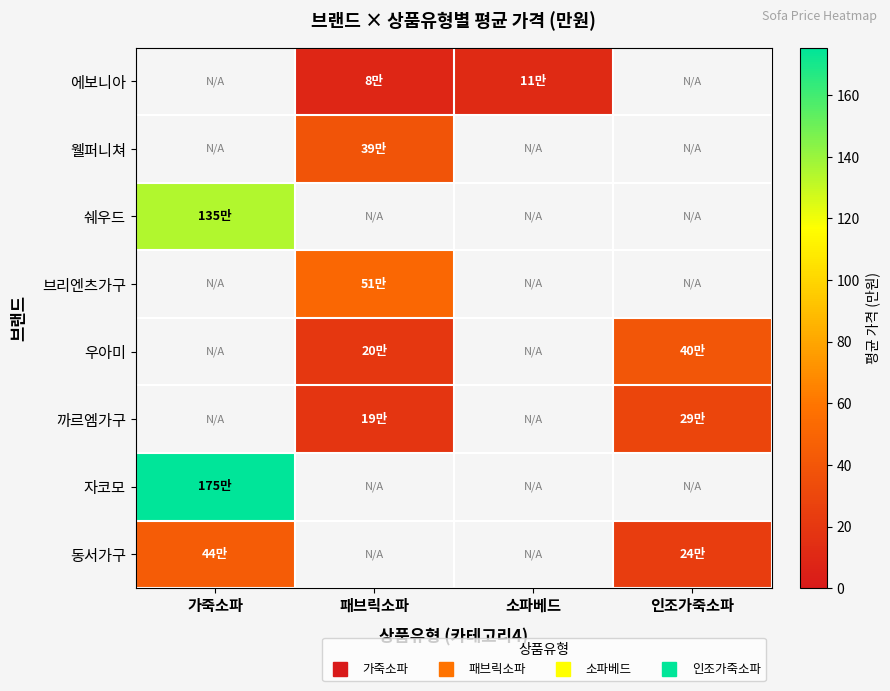

Is it true that 우아미 equals 52.7 at 인조가죽소파?

False